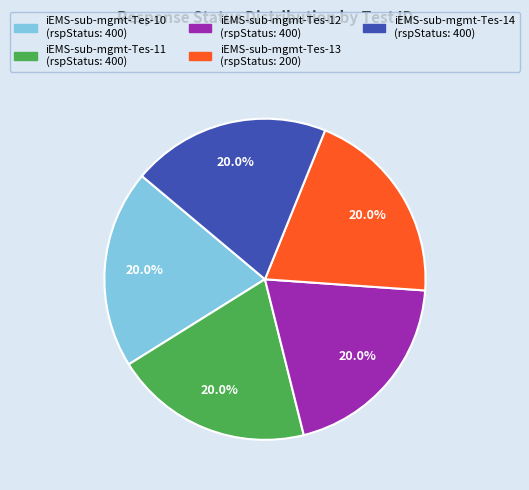

Is there any slice that represents more than half of the pie?

No